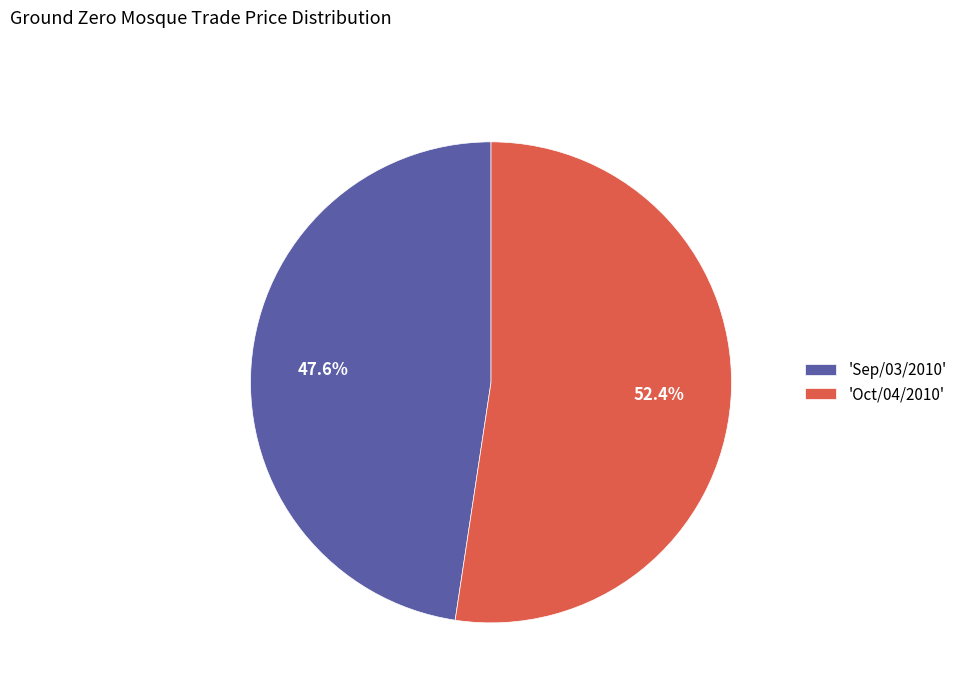

Does any single category account for the majority?

Yes